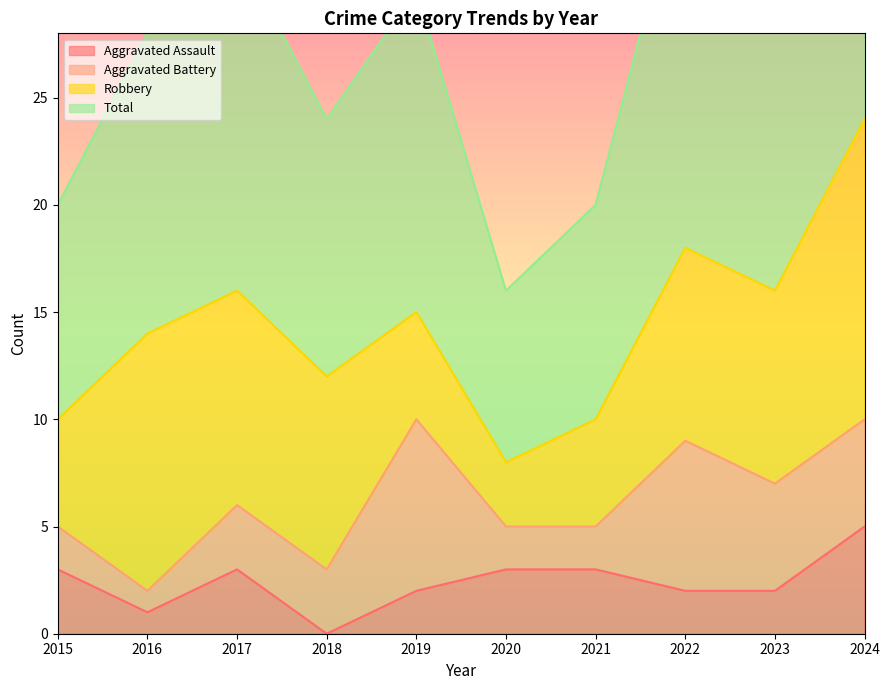

The value of Aggravated Assault at 2021 is 3. True or false?

True